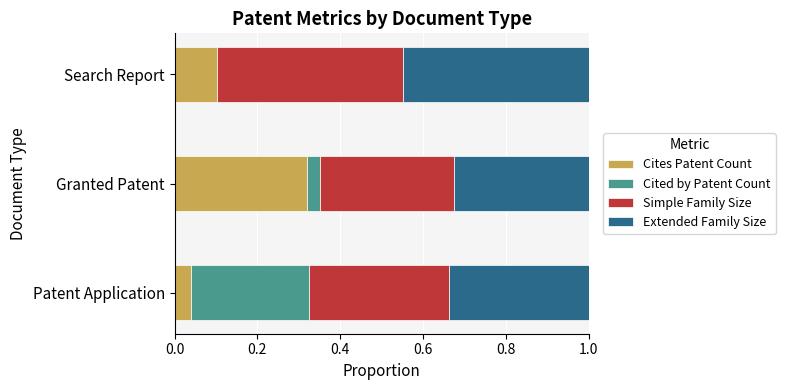

How many categories are shown in the chart?

3